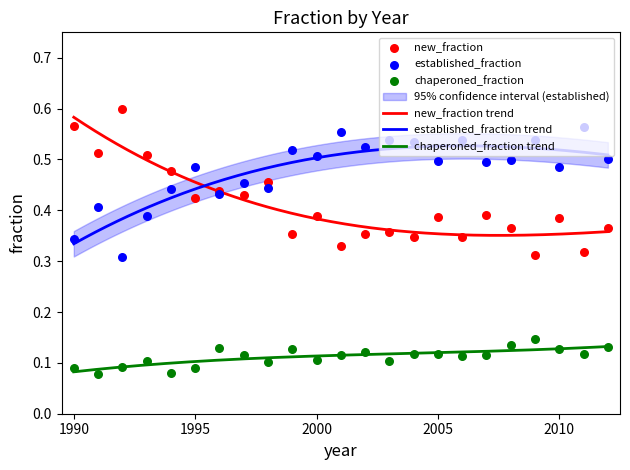

Which series reaches the maximum Y coordinate?

new_fraction